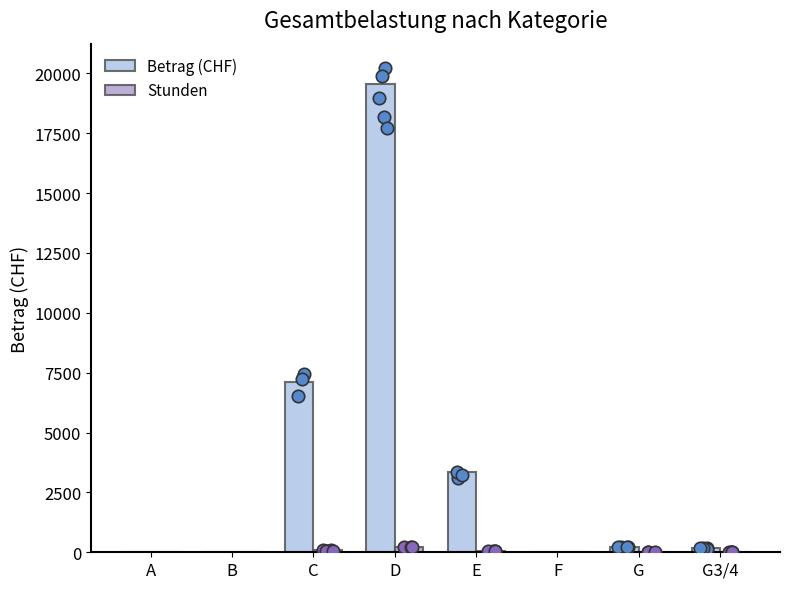

What are all the series names shown in the legend?

Betrag (CHF), Stunden